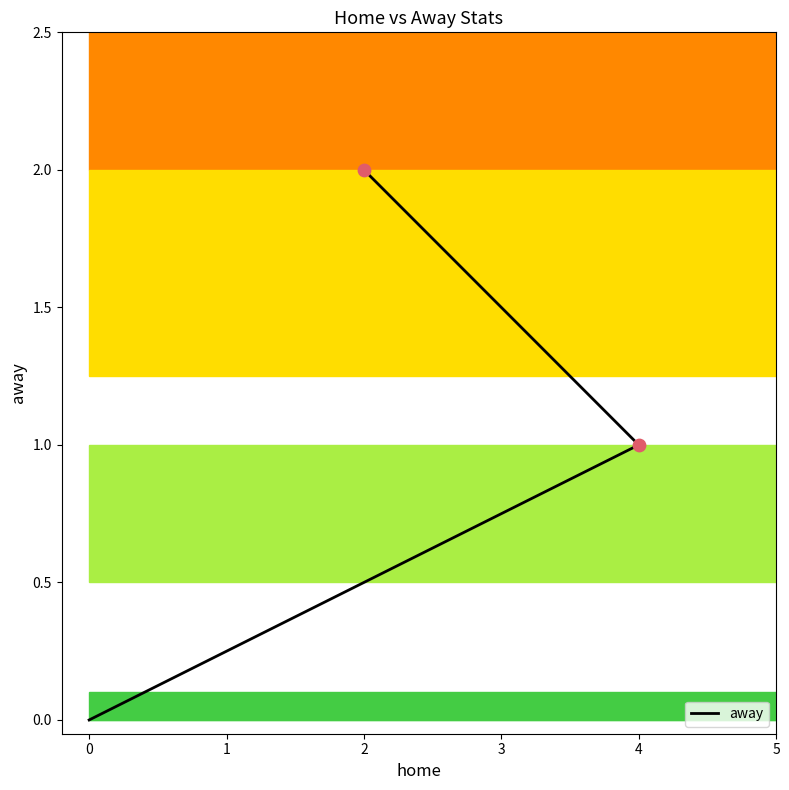

Which has a higher value, 0 or 2?

2